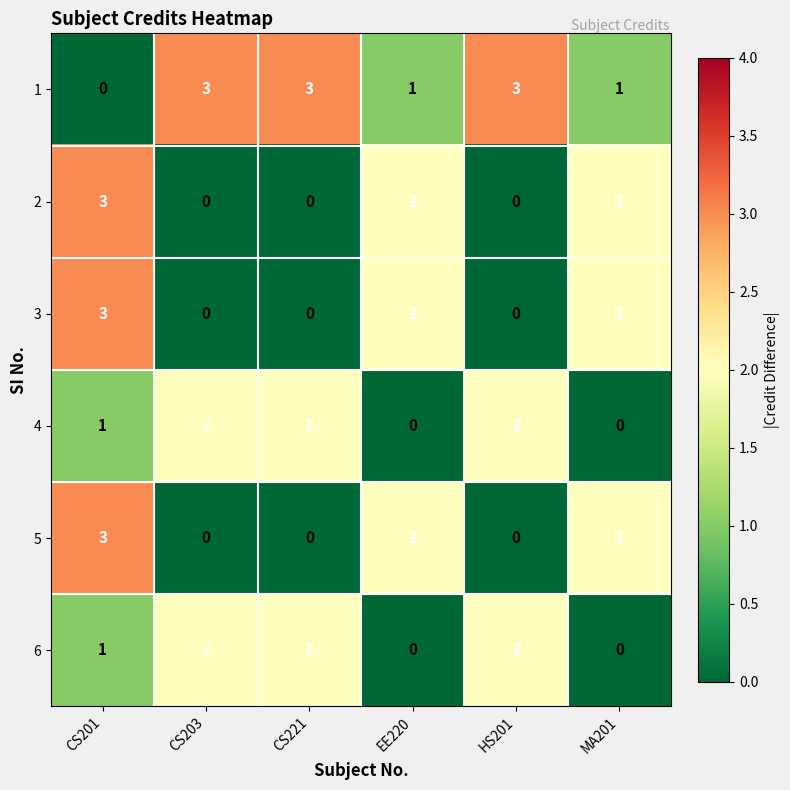

The 3 series shows 1 at CS203. True or false?

False